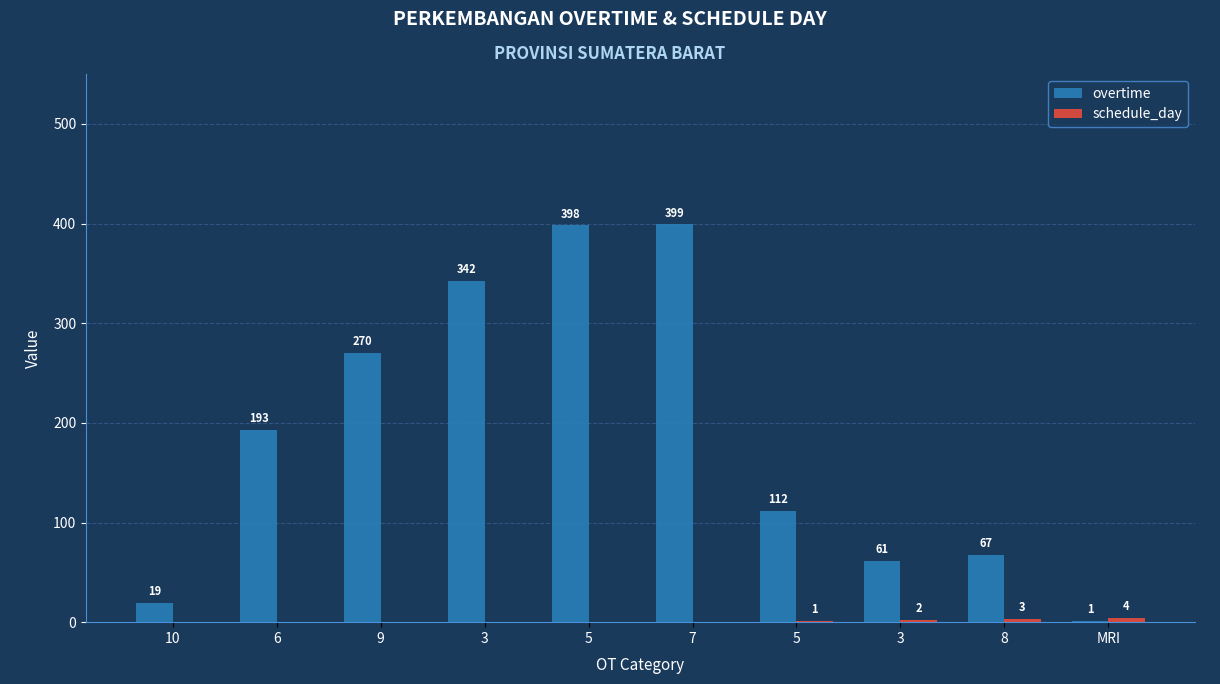

Reading left to right, what are all the values shown in this chart?

overtime: 10=19	6=193	9=270	3=342	5=398	7=399	5=112	3=61	8=67	MRI=1
schedule_day: 10=0	6=0	9=0	3=0	5=0	7=0	5=1	3=2	8=3	MRI=4